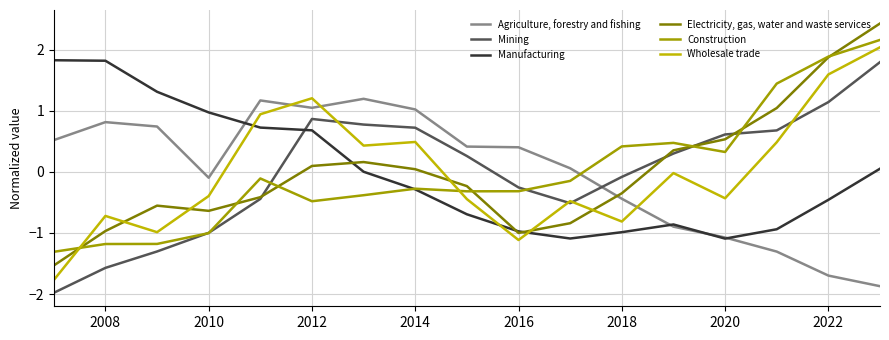

How many times do Agriculture, forestry and fishing and Wholesale trade cross each other?

3